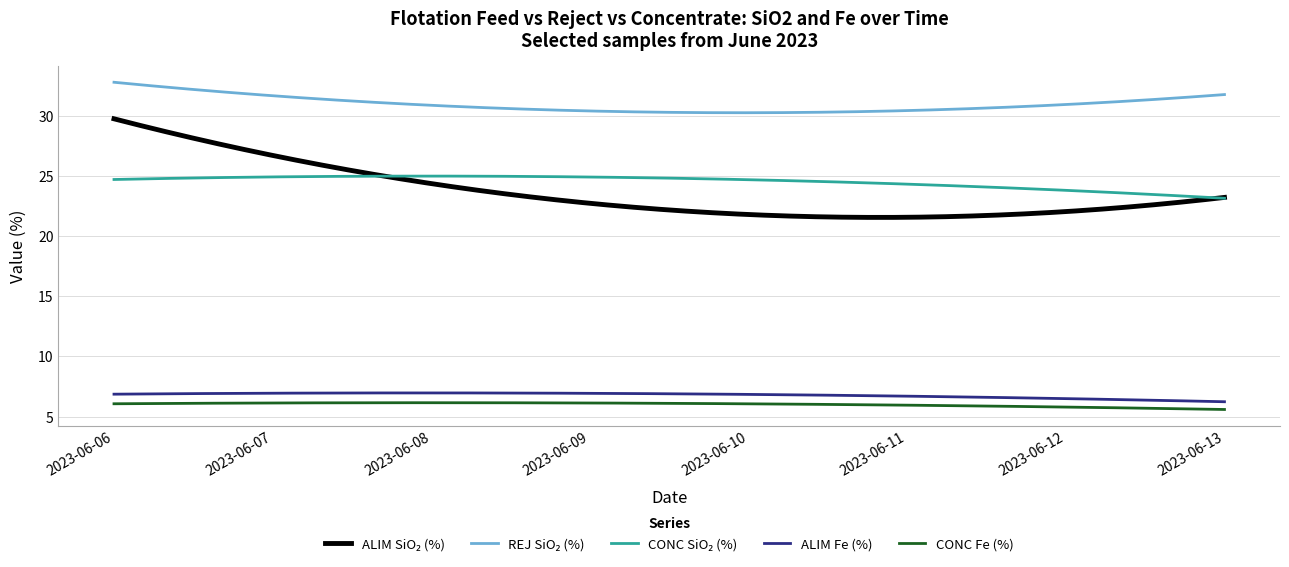

True or false: CONC Fe (%) and ALIM Fe (%) intersect in this chart.

False